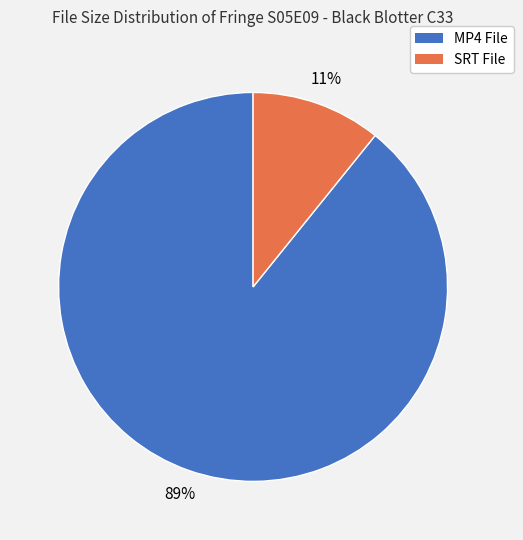

Which has a higher value, SRT File or MP4 File?

MP4 File